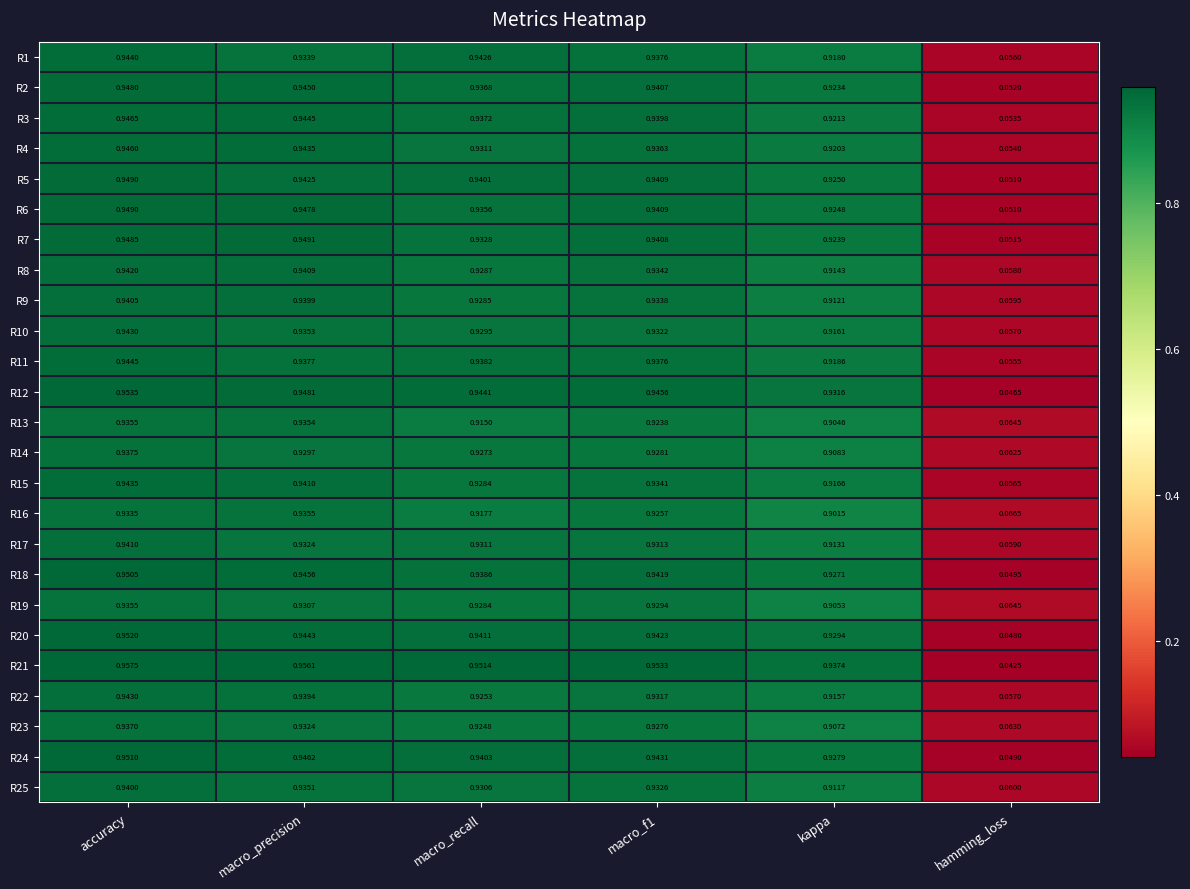

At which category is the sum across all series the highest?

accuracy